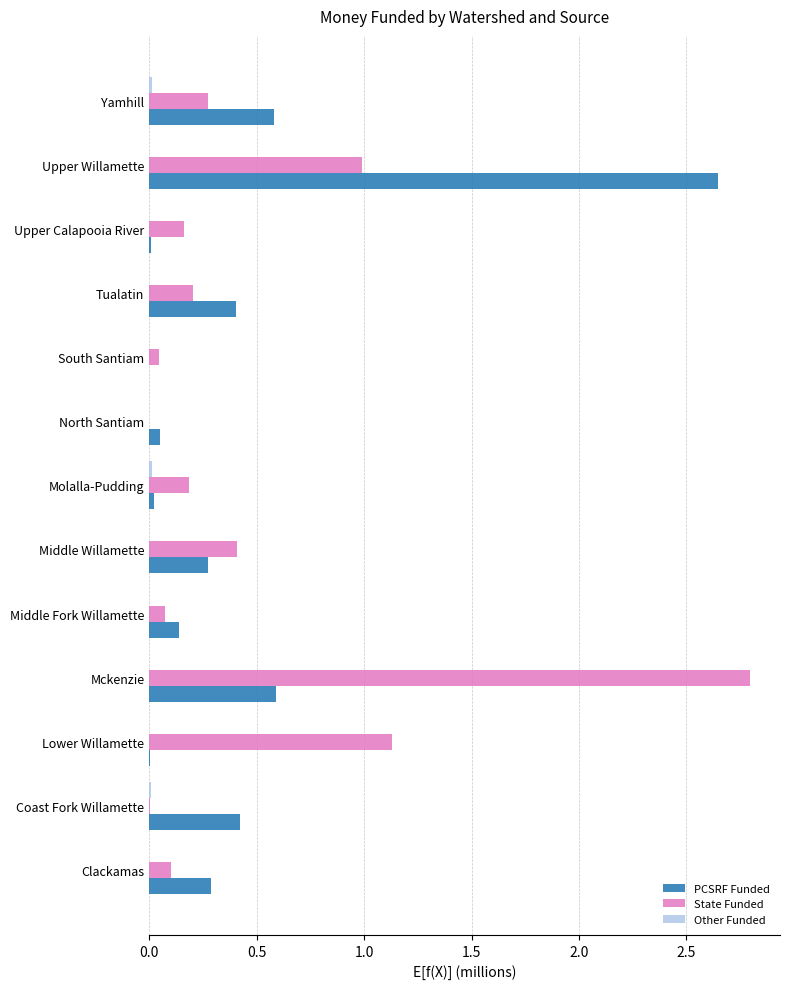

At which category does the chart reach its peak across all series?

Mckenzie